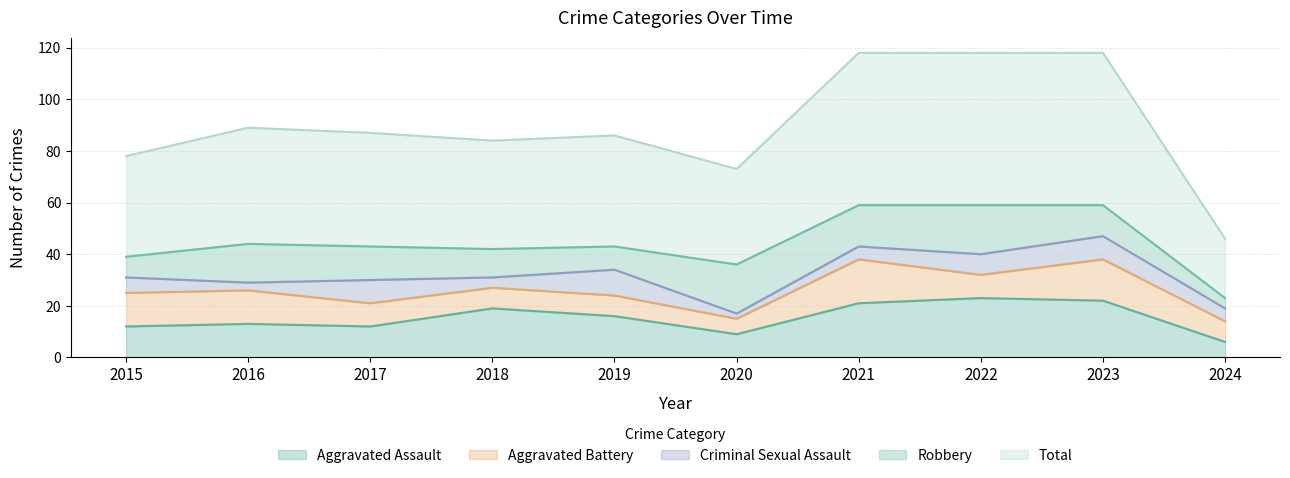

Where does the Aggravated Assault series first go above 16?

2018